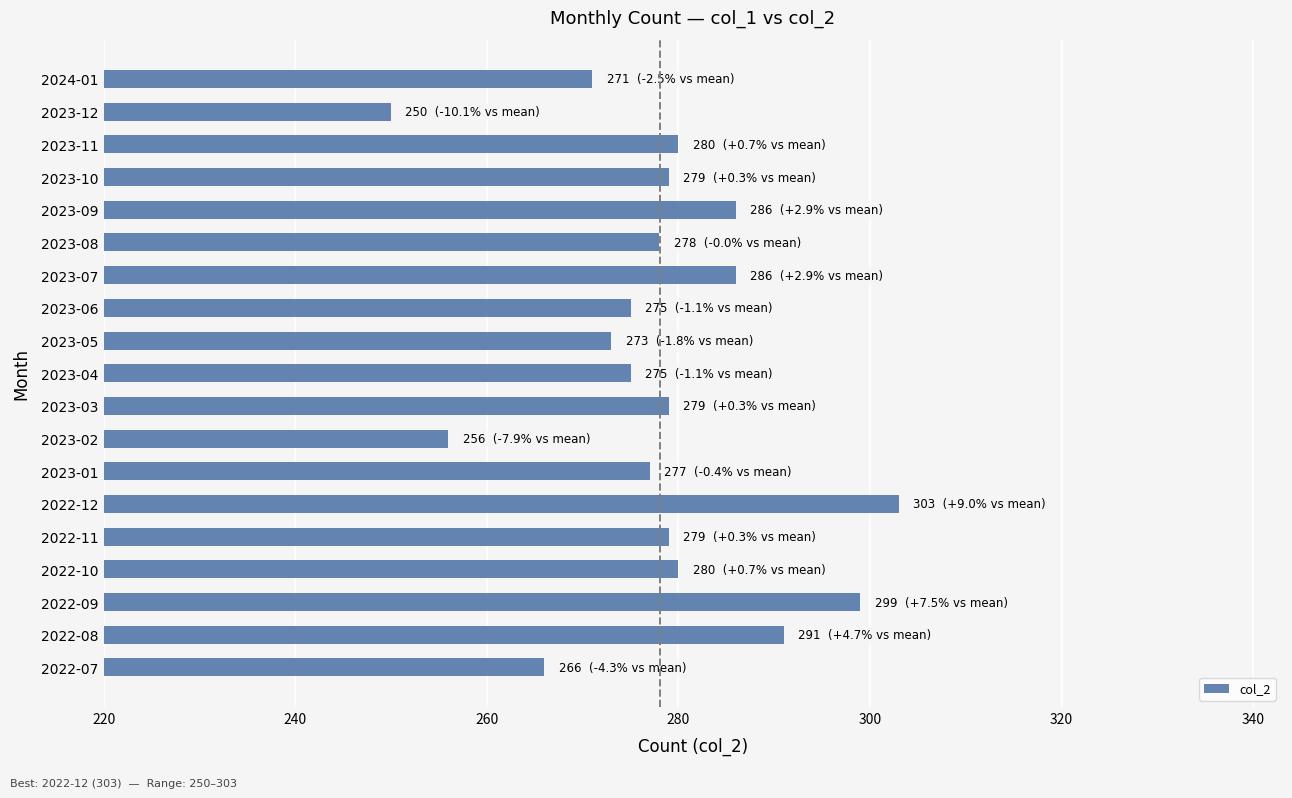

Which category has the highest value across all series?

2022-12